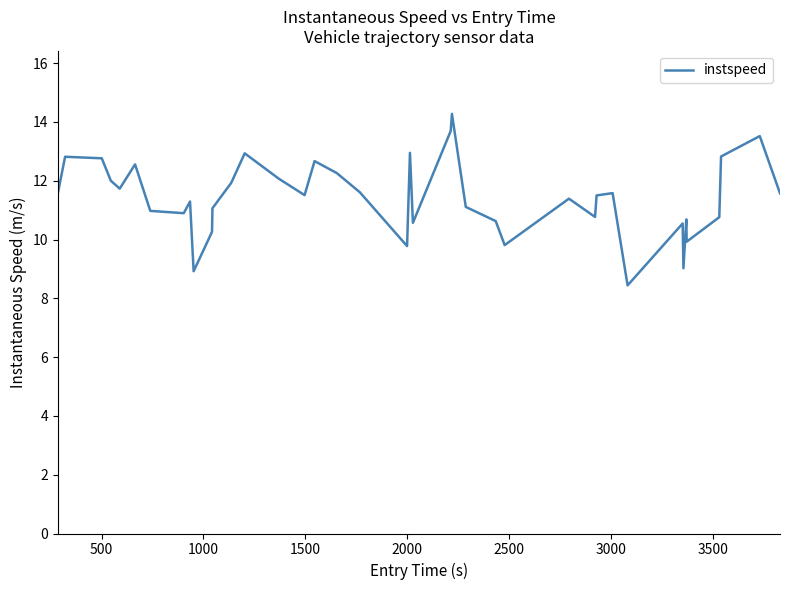

What is the smallest value displayed?

8.4